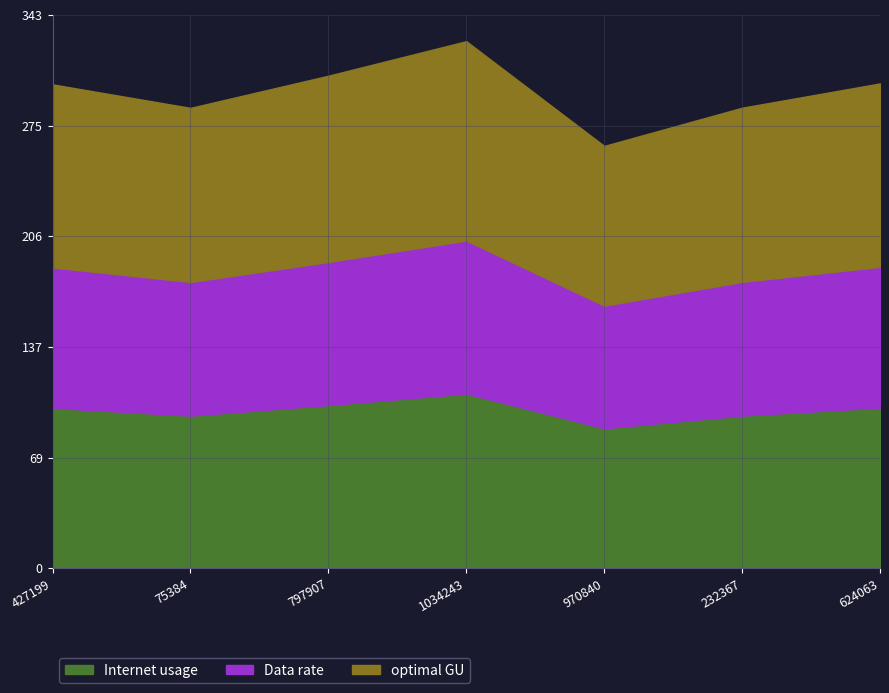

Is the value of Data rate at 624063 greater than the value of Internet usage at 232367?

No